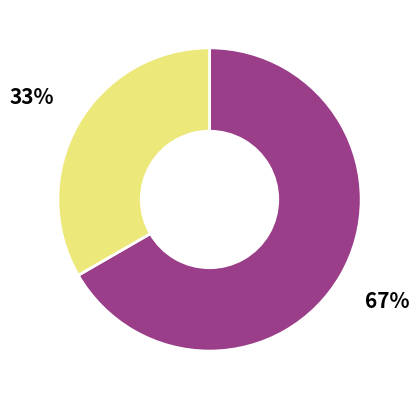

To the nearest percent, what is the average slice percentage?

50%